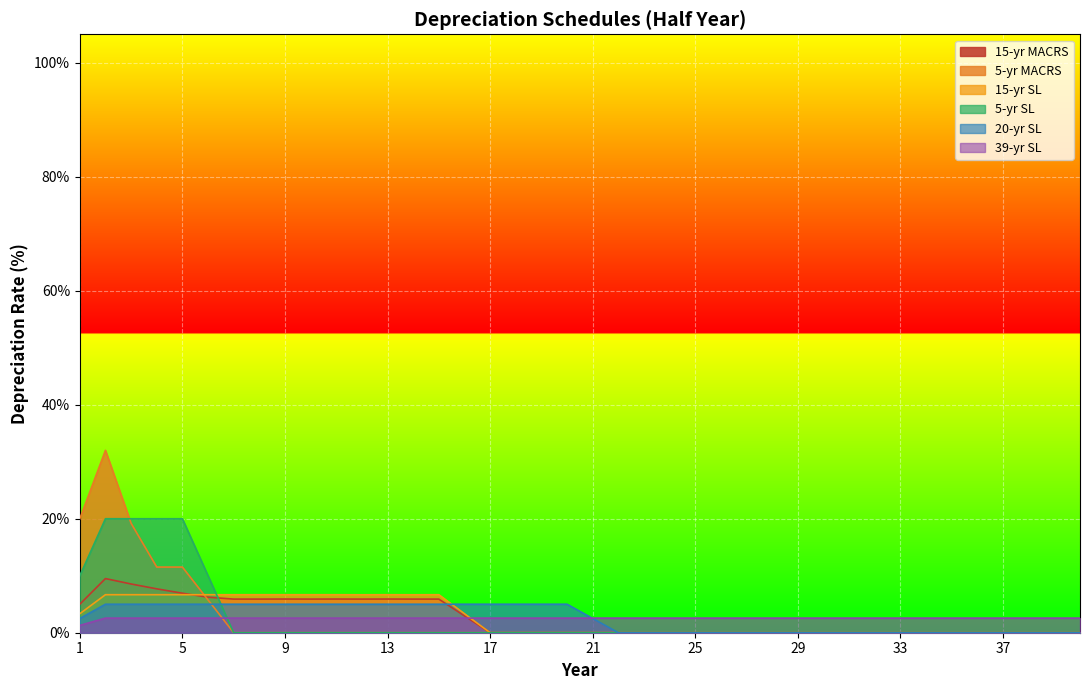

Which series has the widest spread of values?

5-yr MACRS